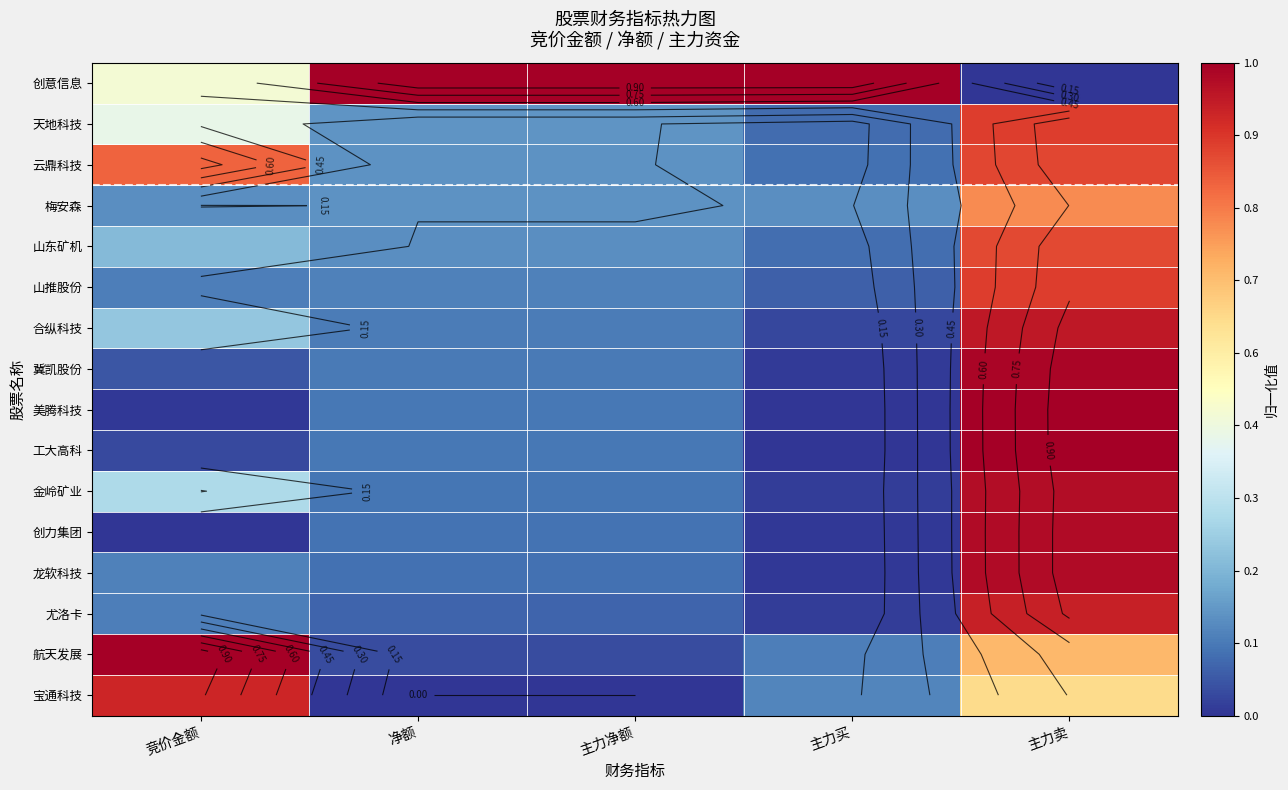

At which category is the sum across all series the highest?

主力卖